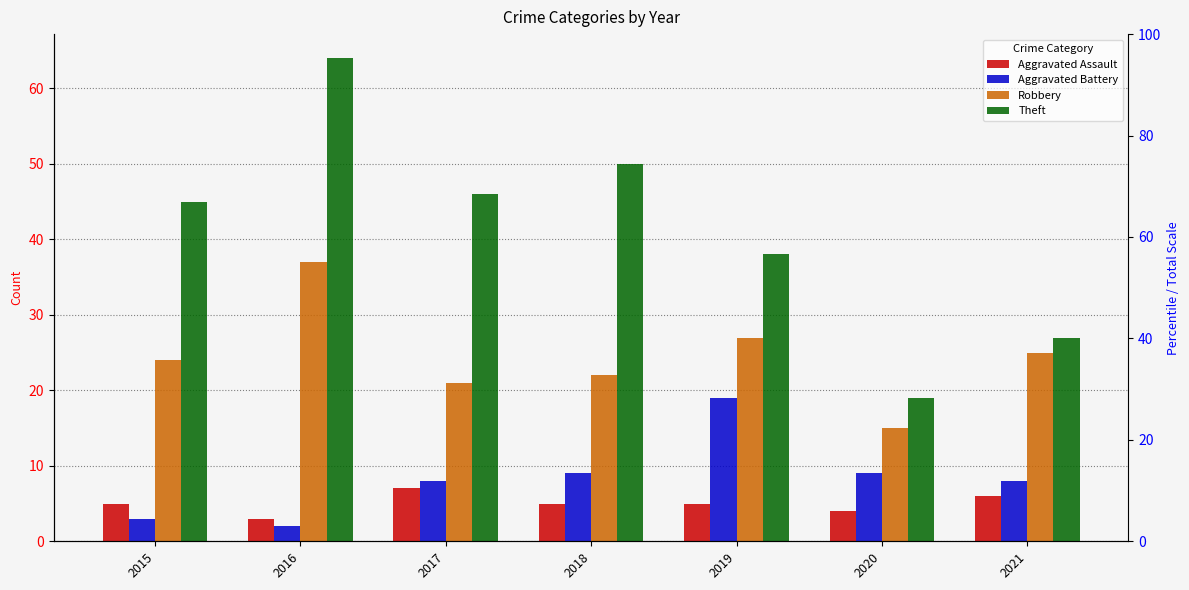

Reading right to left, list all the values displayed in this chart.

Aggravated Assault: 6	4	5	5	7	3	5
Aggravated Battery: 8	9	19	9	8	2	3
Robbery: 25	15	27	22	21	37	24
Theft: 27	19	38	50	46	64	45